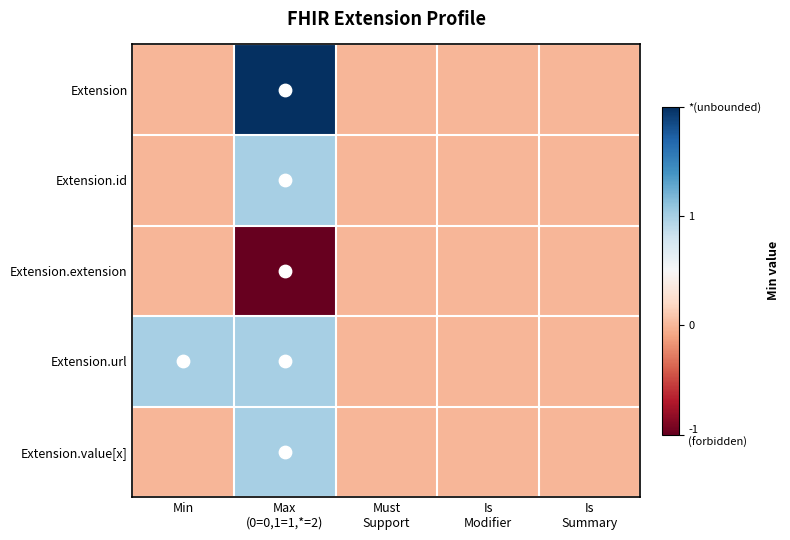

What is the sum of all Extension values?

2